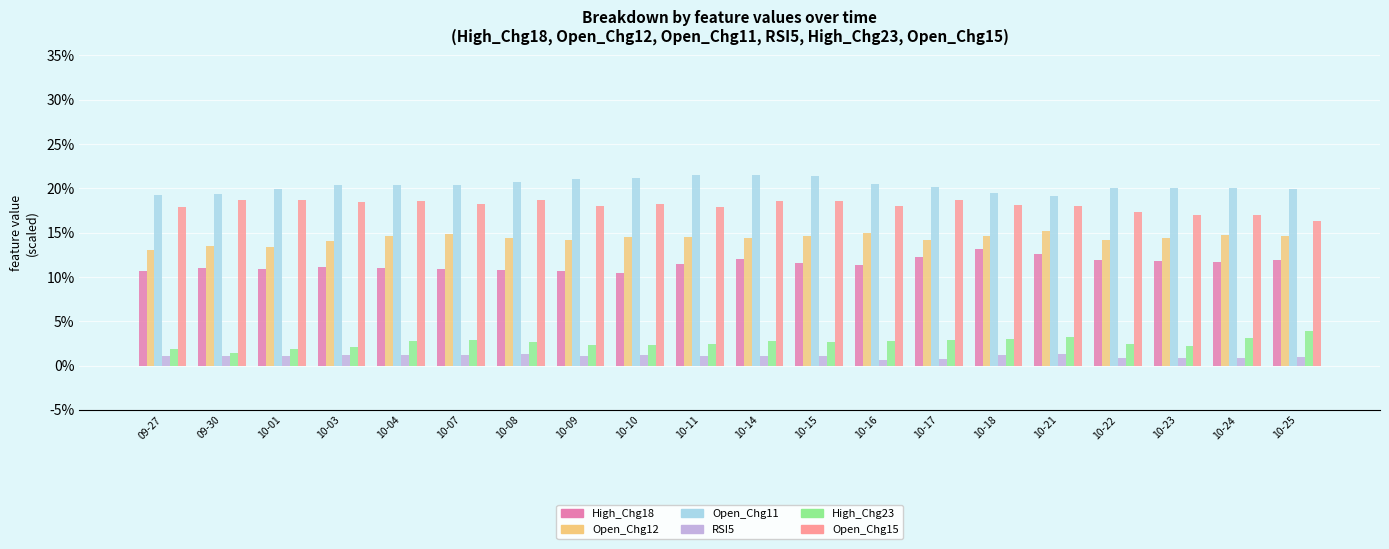

What position from the right is 10-23?

3